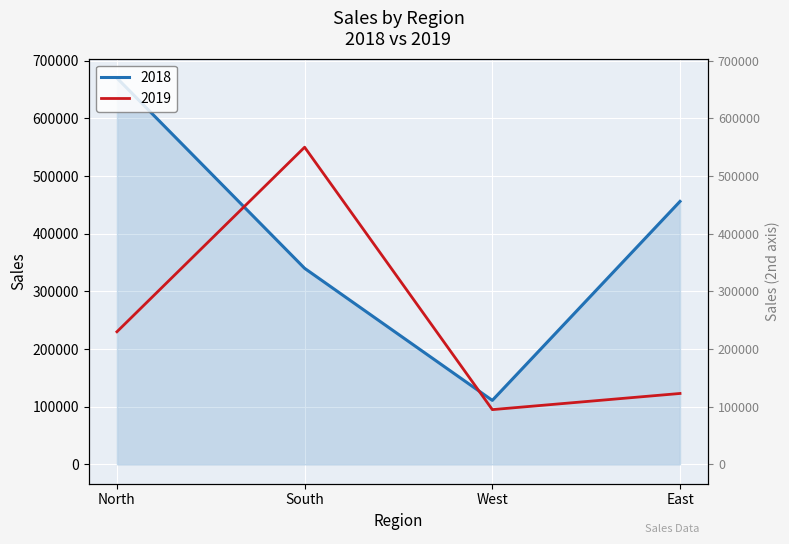

Is the value of 2019 at North greater than the value of 2018 at East?

No